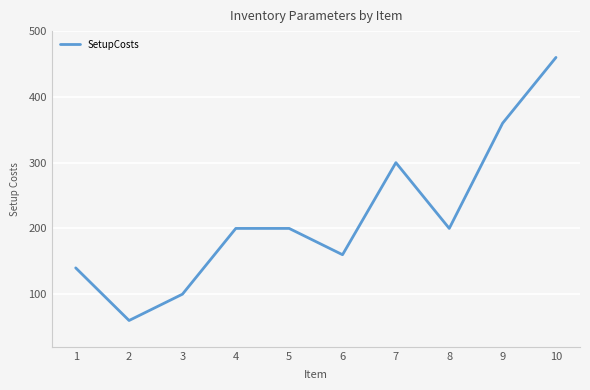

Where is the first local minimum?

2